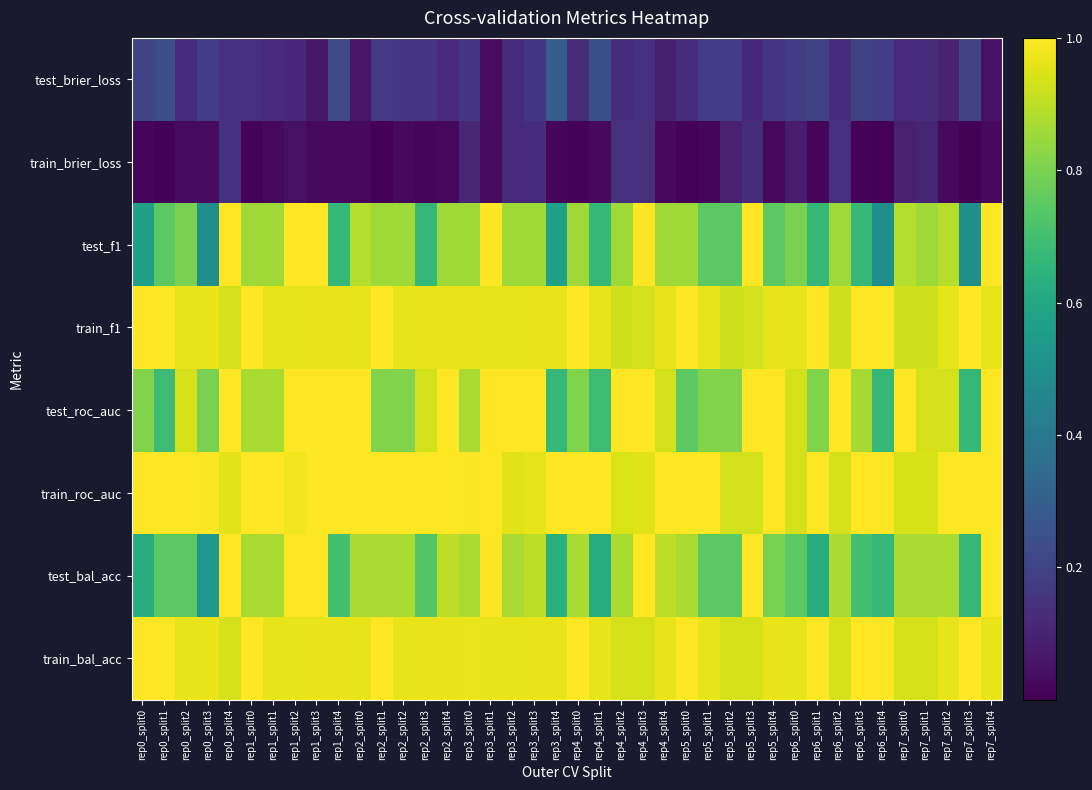

Reading right to left, transcribe all the data shown in this chart.

test_brier_loss: rep7_split4=0.0	rep7_split3=0.2	rep7_split2=0.1	rep7_split1=0.1	rep7_split0=0.1	rep6_split4=0.2	rep6_split3=0.2	rep6_split2=0.1	rep6_split1=0.2	rep6_split0=0.2	rep5_split4=0.2	rep5_split3=0.1	rep5_split2=0.2	rep5_split1=0.2	rep5_split0=0.1	rep4_split4=0.1	rep4_split3=0.1	rep4_split2=0.1	rep4_split1=0.2	rep4_split0=0.1	rep3_split4=0.3	rep3_split3=0.2	rep3_split2=0.1	rep3_split1=0.0	rep3_split0=0.2	rep2_split4=0.1	rep2_split3=0.1	rep2_split2=0.2	rep2_split1=0.2	rep2_split0=0.1	rep1_split4=0.2	rep1_split3=0.1	rep1_split2=0.1	rep1_split1=0.1	rep1_split0=0.1	rep0_split4=0.1	rep0_split3=0.2	rep0_split2=0.1	rep0_split1=0.2	rep0_split0=0.2
train_brier_loss: rep7_split4=0.0	rep7_split3=0.0	rep7_split2=0.0	rep7_split1=0.1	rep7_split0=0.1	rep6_split4=0.0	rep6_split3=0.0	rep6_split2=0.1	rep6_split1=0.0	rep6_split0=0.1	rep5_split4=0.0	rep5_split3=0.1	rep5_split2=0.1	rep5_split1=0.0	rep5_split0=0.0	rep4_split4=0.0	rep4_split3=0.1	rep4_split2=0.1	rep4_split1=0.0	rep4_split0=0.0	rep3_split4=0.0	rep3_split3=0.1	rep3_split2=0.1	rep3_split1=0.0	rep3_split0=0.1	rep2_split4=0.0	rep2_split3=0.0	rep2_split2=0.0	rep2_split1=0.0	rep2_split0=0.0	rep1_split4=0.0	rep1_split3=0.0	rep1_split2=0.0	rep1_split1=0.0	rep1_split0=0.0	rep0_split4=0.1	rep0_split3=0.0	rep0_split2=0.0	rep0_split1=0.0	rep0_split0=0.0
test_f1: rep7_split4=1.0	rep7_split3=0.5	rep7_split2=0.9	rep7_split1=0.9	rep7_split0=0.9	rep6_split4=0.5	rep6_split3=0.7	rep6_split2=0.9	rep6_split1=0.7	rep6_split0=0.8	rep5_split4=0.8	rep5_split3=1.0	rep5_split2=0.8	rep5_split1=0.8	rep5_split0=0.9	rep4_split4=0.9	rep4_split3=1.0	rep4_split2=0.9	rep4_split1=0.7	rep4_split0=0.9	rep3_split4=0.6	rep3_split3=0.9	rep3_split2=0.9	rep3_split1=1.0	rep3_split0=0.9	rep2_split4=0.9	rep2_split3=0.7	rep2_split2=0.9	rep2_split1=0.9	rep2_split0=0.9	rep1_split4=0.7	rep1_split3=1.0	rep1_split2=1.0	rep1_split1=0.9	rep1_split0=0.9	rep0_split4=1.0	rep0_split3=0.5	rep0_split2=0.8	rep0_split1=0.8	rep0_split0=0.6
train_f1: rep7_split4=1.0	rep7_split3=1.0	rep7_split2=1.0	rep7_split1=0.9	rep7_split0=0.9	rep6_split4=1.0	rep6_split3=1.0	rep6_split2=0.9	rep6_split1=1.0	rep6_split0=1.0	rep5_split4=1.0	rep5_split3=0.9	rep5_split2=0.9	rep5_split1=1.0	rep5_split0=1.0	rep4_split4=1.0	rep4_split3=0.9	rep4_split2=0.9	rep4_split1=1.0	rep4_split0=1.0	rep3_split4=1.0	rep3_split3=1.0	rep3_split2=1.0	rep3_split1=1.0	rep3_split0=1.0	rep2_split4=1.0	rep2_split3=1.0	rep2_split2=1.0	rep2_split1=1.0	rep2_split0=1.0	rep1_split4=1.0	rep1_split3=1.0	rep1_split2=1.0	rep1_split1=1.0	rep1_split0=1.0	rep0_split4=0.9	rep0_split3=1.0	rep0_split2=1.0	rep0_split1=1.0	rep0_split0=1.0
test_roc_auc: rep7_split4=1.0	rep7_split3=0.7	rep7_split2=0.9	rep7_split1=0.9	rep7_split0=1.0	rep6_split4=0.7	rep6_split3=0.9	rep6_split2=1.0	rep6_split1=0.8	rep6_split0=0.9	rep5_split4=1.0	rep5_split3=1.0	rep5_split2=0.8	rep5_split1=0.8	rep5_split0=0.8	rep4_split4=0.9	rep4_split3=1.0	rep4_split2=1.0	rep4_split1=0.7	rep4_split0=0.8	rep3_split4=0.7	rep3_split3=1.0	rep3_split2=1.0	rep3_split1=1.0	rep3_split0=0.9	rep2_split4=1.0	rep2_split3=0.9	rep2_split2=0.8	rep2_split1=0.8	rep2_split0=1.0	rep1_split4=1.0	rep1_split3=1.0	rep1_split2=1.0	rep1_split1=0.9	rep1_split0=0.9	rep0_split4=1.0	rep0_split3=0.8	rep0_split2=0.9	rep0_split1=0.7	rep0_split0=0.8
train_roc_auc: rep7_split4=1.0	rep7_split3=1.0	rep7_split2=1.0	rep7_split1=0.9	rep7_split0=0.9	rep6_split4=1.0	rep6_split3=1.0	rep6_split2=0.9	rep6_split1=1.0	rep6_split0=0.9	rep5_split4=1.0	rep5_split3=0.9	rep5_split2=0.9	rep5_split1=1.0	rep5_split0=1.0	rep4_split4=1.0	rep4_split3=1.0	rep4_split2=0.9	rep4_split1=1.0	rep4_split0=1.0	rep3_split4=1.0	rep3_split3=1.0	rep3_split2=1.0	rep3_split1=1.0	rep3_split0=1.0	rep2_split4=1.0	rep2_split3=1.0	rep2_split2=1.0	rep2_split1=1.0	rep2_split0=1.0	rep1_split4=1.0	rep1_split3=1.0	rep1_split2=1.0	rep1_split1=1.0	rep1_split0=1.0	rep0_split4=1.0	rep0_split3=1.0	rep0_split2=1.0	rep0_split1=1.0	rep0_split0=1.0
test_bal_acc: rep7_split4=1.0	rep7_split3=0.7	rep7_split2=0.9	rep7_split1=0.9	rep7_split0=0.9	rep6_split4=0.7	rep6_split3=0.7	rep6_split2=0.9	rep6_split1=0.6	rep6_split0=0.8	rep5_split4=0.8	rep5_split3=1.0	rep5_split2=0.8	rep5_split1=0.8	rep5_split0=0.9	rep4_split4=0.9	rep4_split3=1.0	rep4_split2=0.9	rep4_split1=0.6	rep4_split0=0.9	rep3_split4=0.6	rep3_split3=0.9	rep3_split2=0.9	rep3_split1=1.0	rep3_split0=0.9	rep2_split4=0.9	rep2_split3=0.7	rep2_split2=0.9	rep2_split1=0.9	rep2_split0=0.9	rep1_split4=0.7	rep1_split3=1.0	rep1_split2=1.0	rep1_split1=0.9	rep1_split0=0.9	rep0_split4=1.0	rep0_split3=0.5	rep0_split2=0.8	rep0_split1=0.8	rep0_split0=0.6
train_bal_acc: rep7_split4=1.0	rep7_split3=1.0	rep7_split2=1.0	rep7_split1=0.9	rep7_split0=0.9	rep6_split4=1.0	rep6_split3=1.0	rep6_split2=0.9	rep6_split1=1.0	rep6_split0=1.0	rep5_split4=1.0	rep5_split3=0.9	rep5_split2=0.9	rep5_split1=1.0	rep5_split0=1.0	rep4_split4=1.0	rep4_split3=0.9	rep4_split2=0.9	rep4_split1=1.0	rep4_split0=1.0	rep3_split4=1.0	rep3_split3=1.0	rep3_split2=1.0	rep3_split1=1.0	rep3_split0=1.0	rep2_split4=1.0	rep2_split3=1.0	rep2_split2=1.0	rep2_split1=1.0	rep2_split0=1.0	rep1_split4=1.0	rep1_split3=1.0	rep1_split2=1.0	rep1_split1=1.0	rep1_split0=1.0	rep0_split4=0.9	rep0_split3=1.0	rep0_split2=1.0	rep0_split1=1.0	rep0_split0=1.0